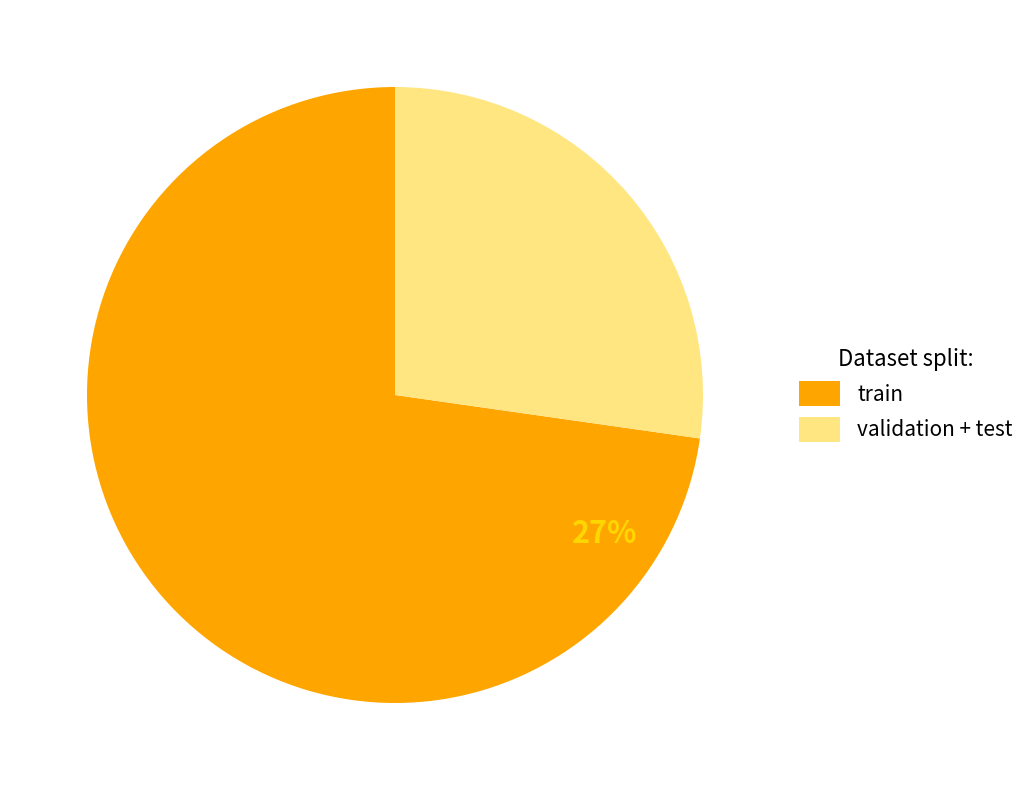

What is the change in value from train to validation?

-2264